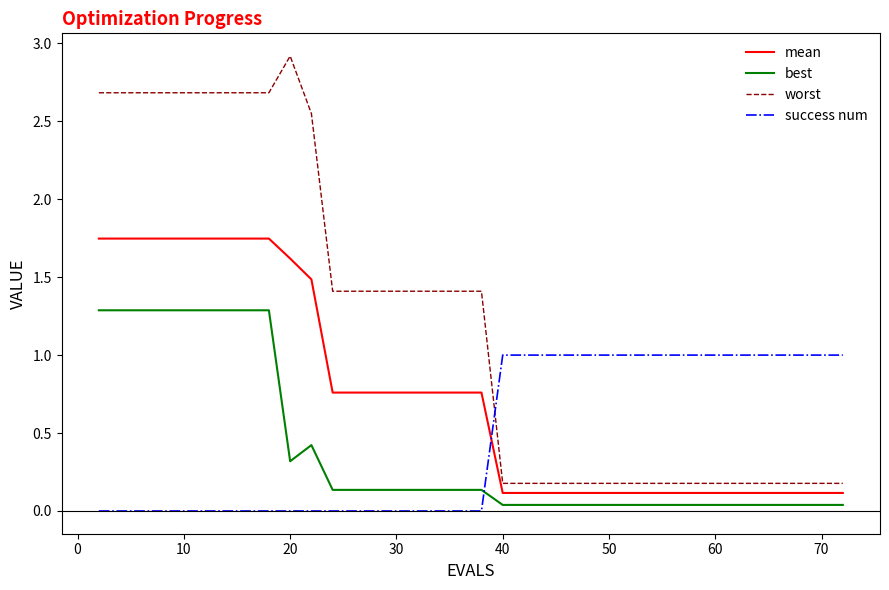

What is the difference between the maximum and minimum values in the best series?

1.2